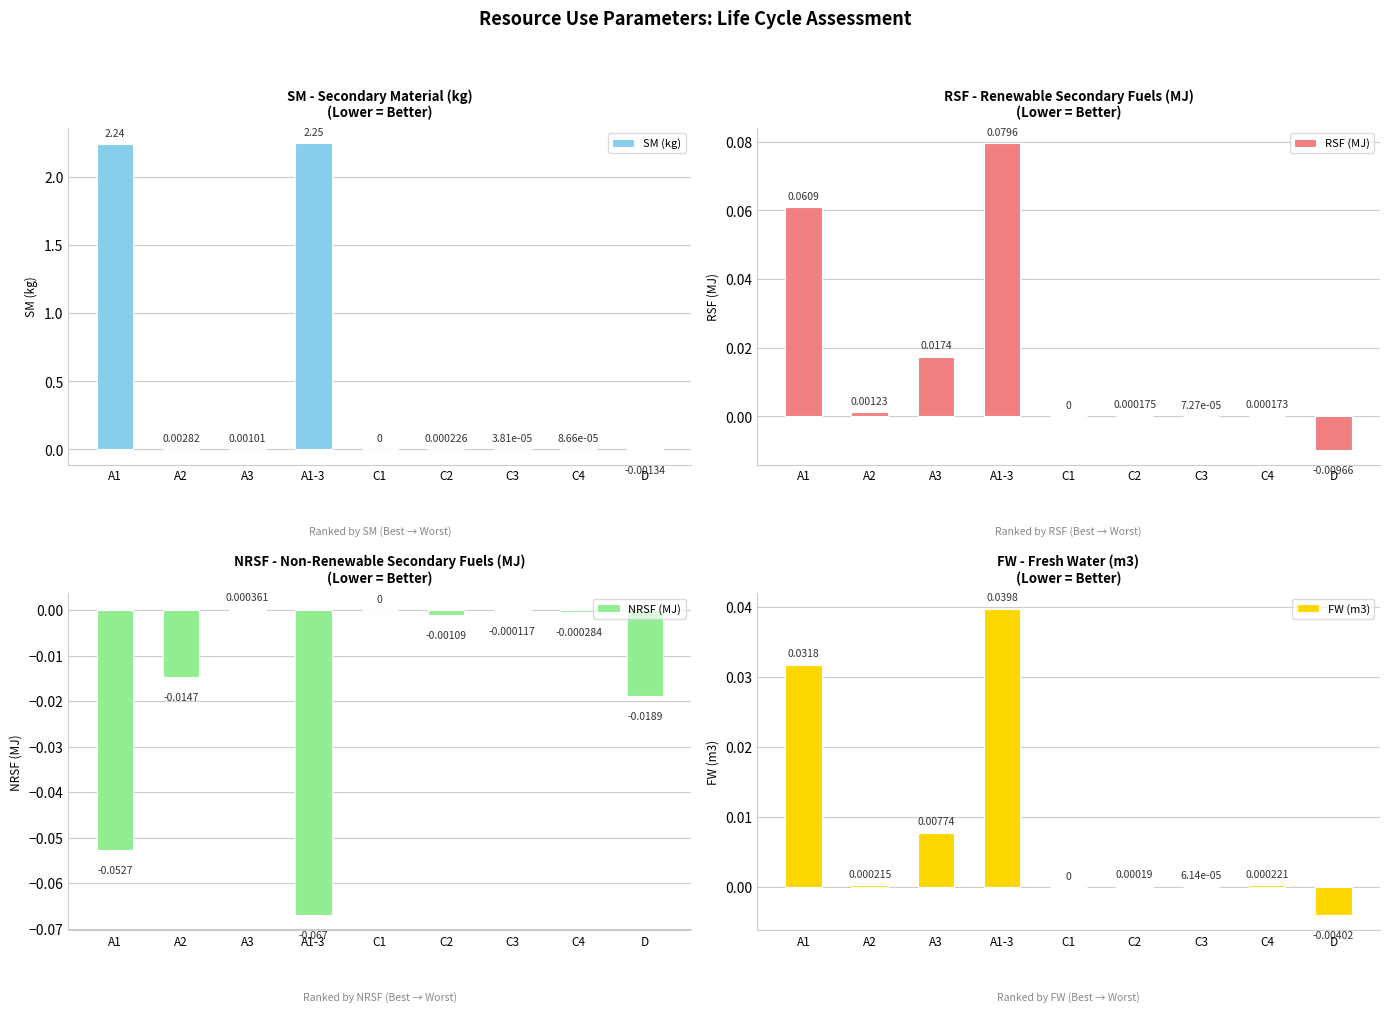

At which category is the sum across all series the highest?

A1-3